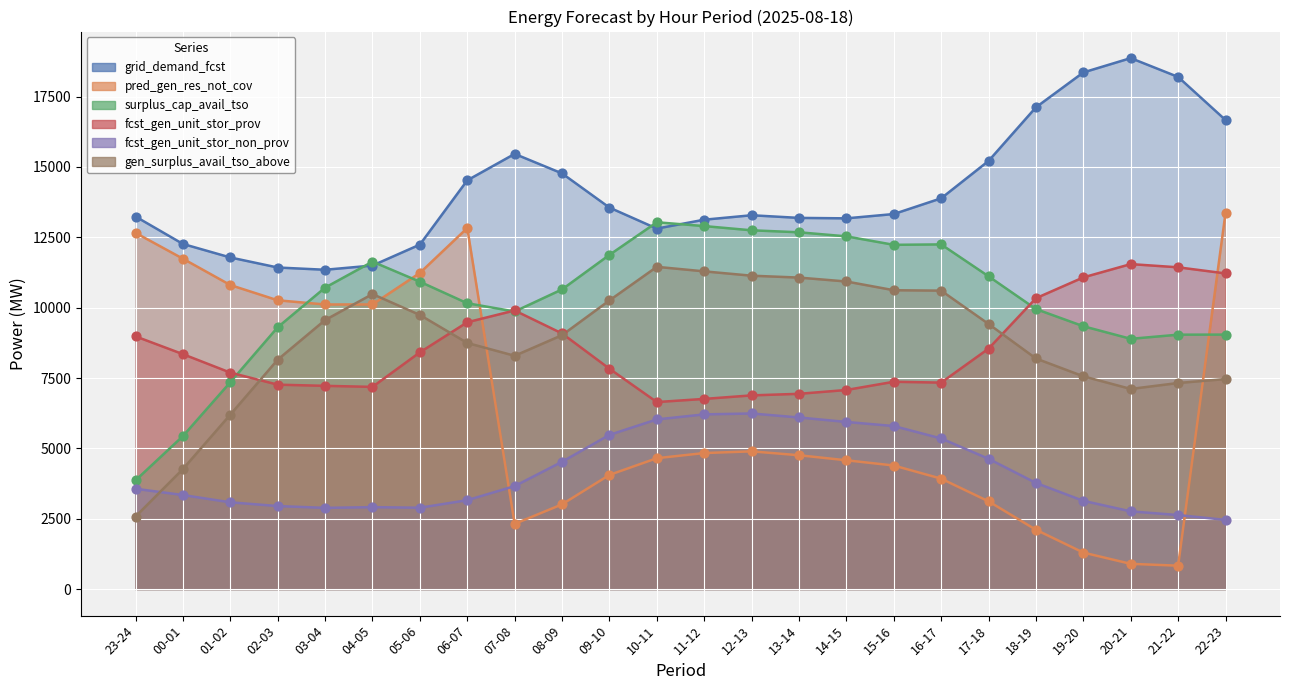

Which series contains the highest Y value?

grid_demand_fcst